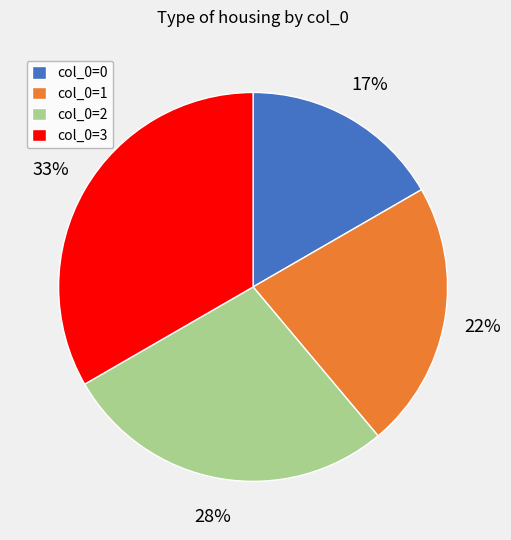

Is there a majority slice in this chart?

No